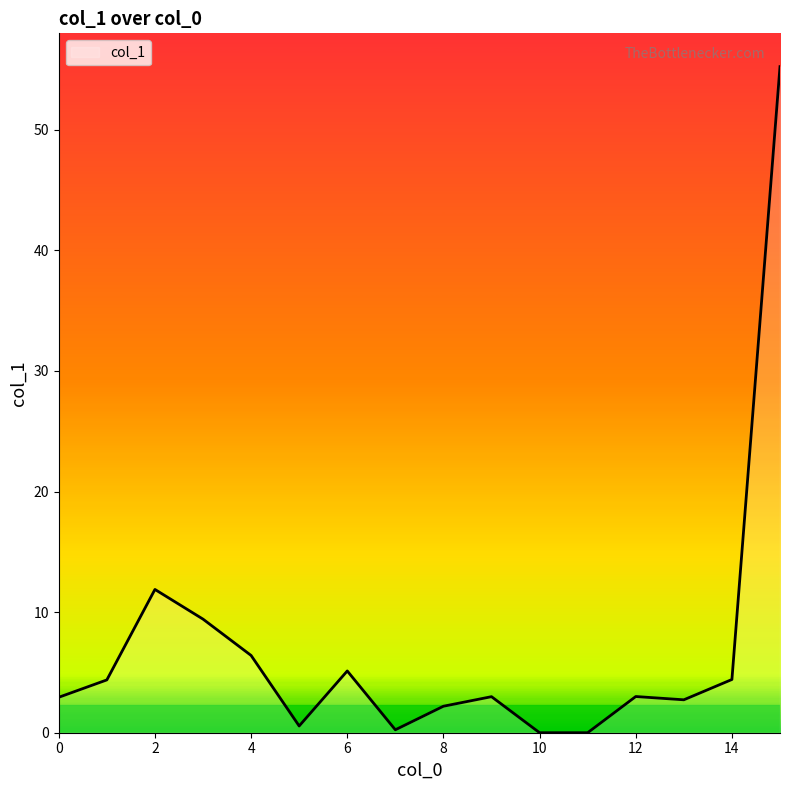

Does the chart have visible grid lines?

No